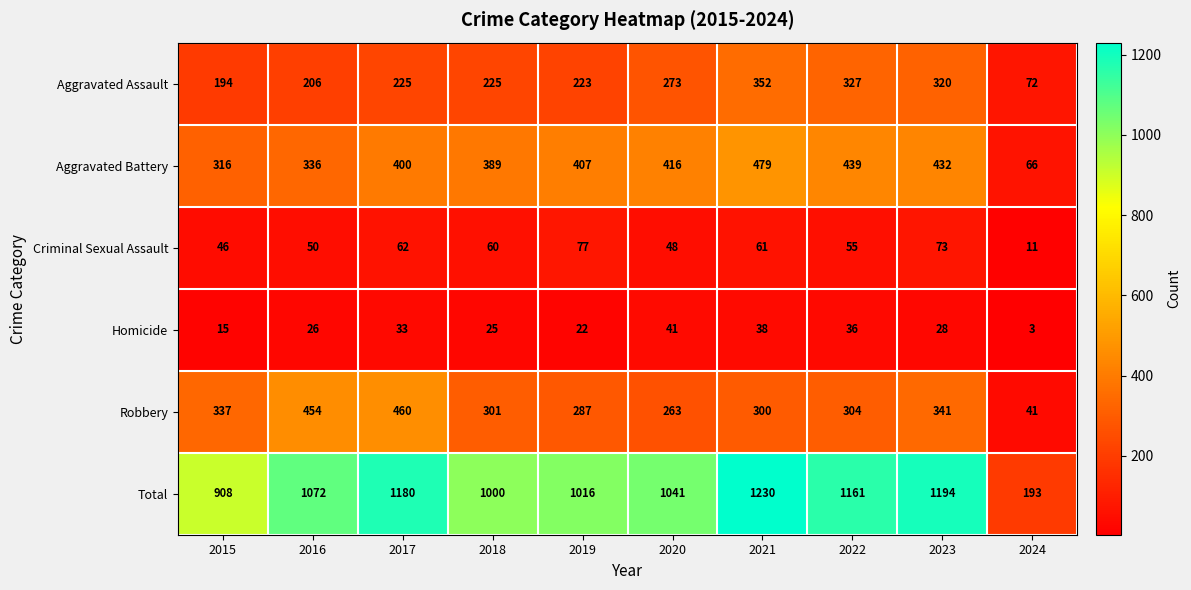

The value of Aggravated Assault at 2021 is 352. True or false?

True